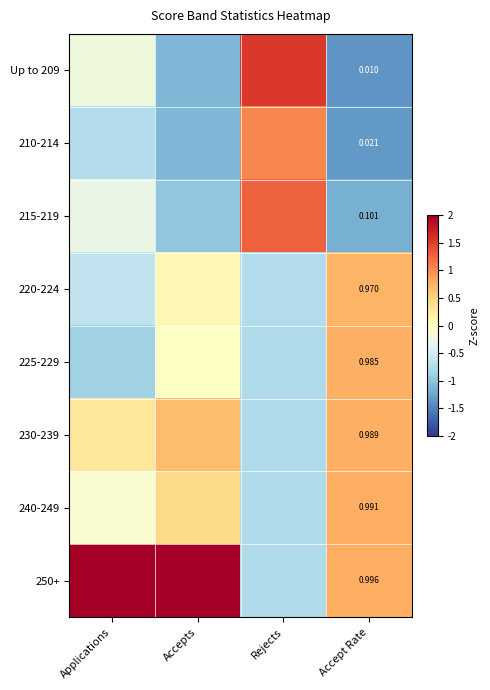

Where is Up to 209 nearest to the value 0?

Applications